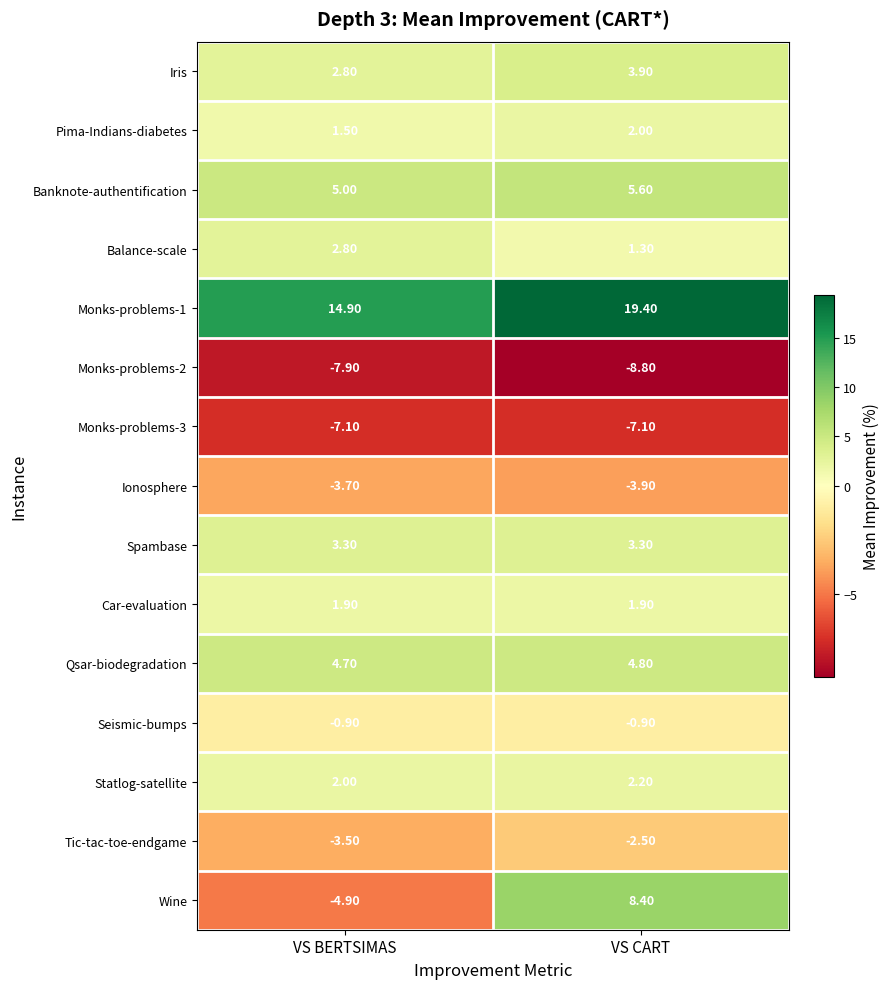

What is the spread (max minus min) of values at VS BERTSIMAS?

22.8